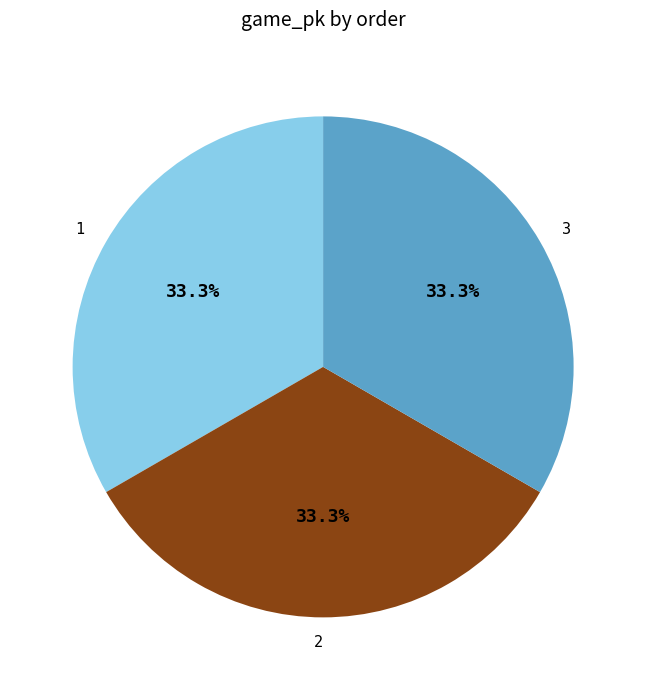

To the nearest percent, what portion does 1 represent?

33%